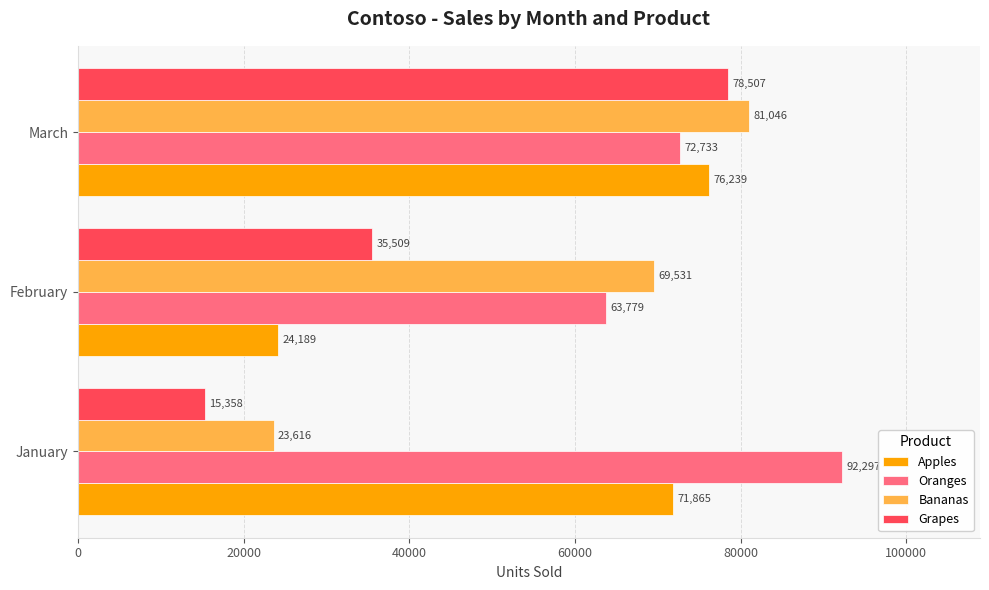

What is the average value of the Apples series?

57431